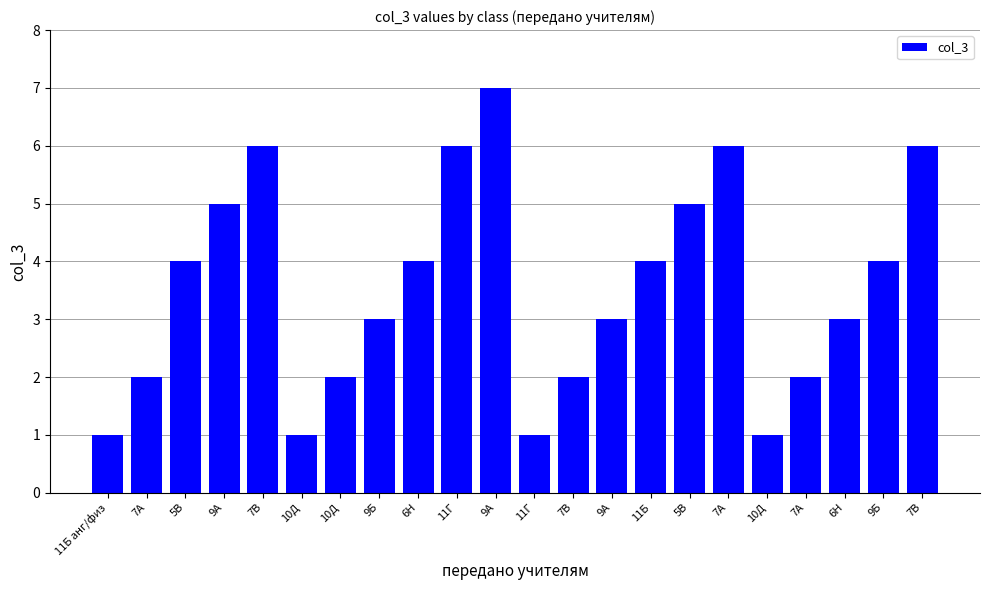

How many distinct data groups are displayed?

1